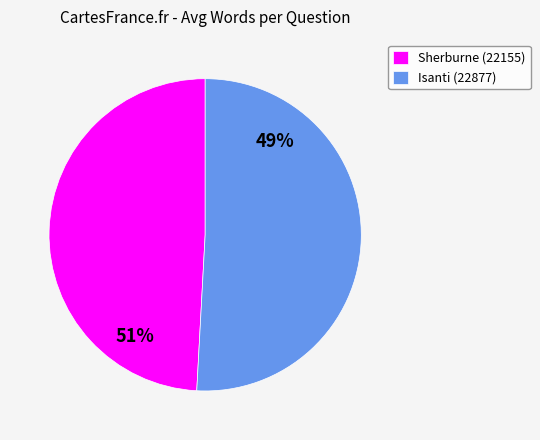

Which slice is the smallest?

Sherburne (22155)